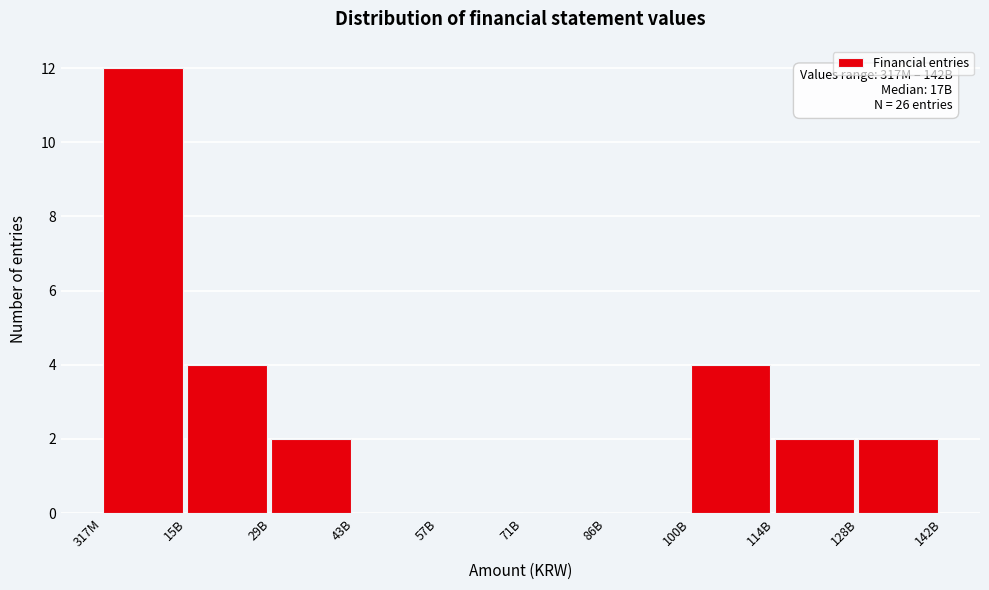

Reading left to right, what are all the values shown in this chart?

317M=12	15B=4	29B=2	43B=0	57B=0	71B=0	86B=0	100B=4	114B=2	128B=2